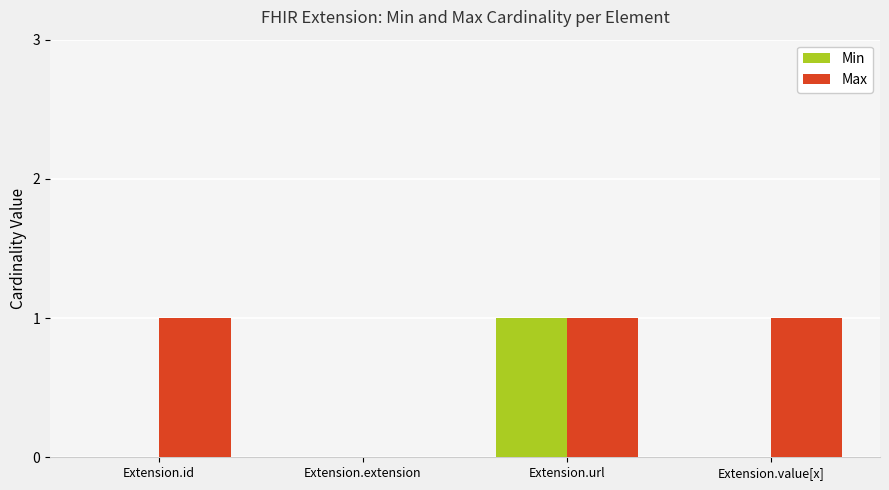

Reading left to right, extract all data points from this chart.

Min: 0	0	1	0
Max: 1	0	1	1